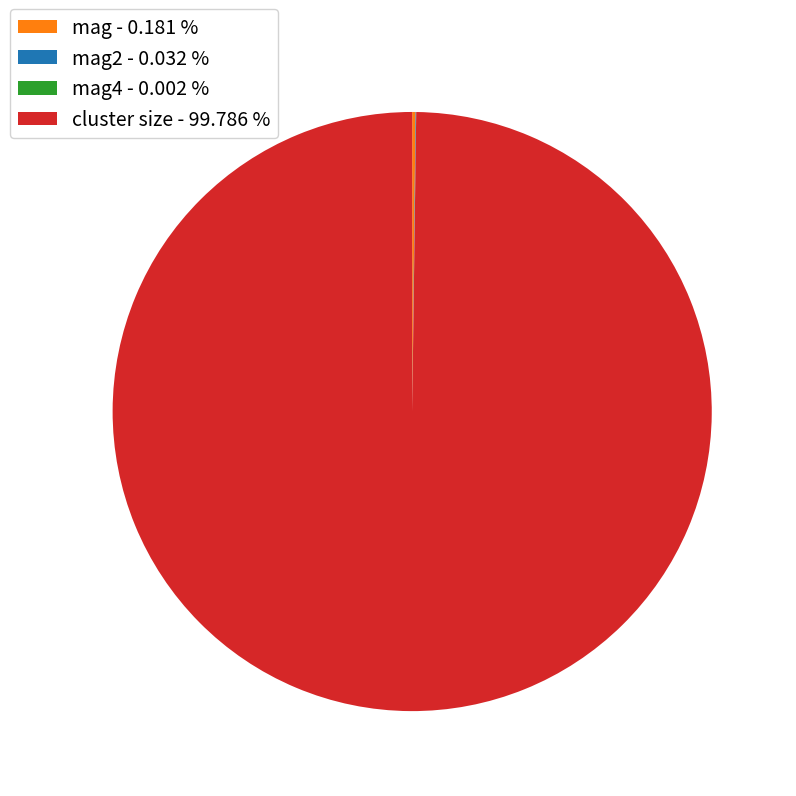

Which slice represents more than half of the pie?

cluster size - 99.786 %